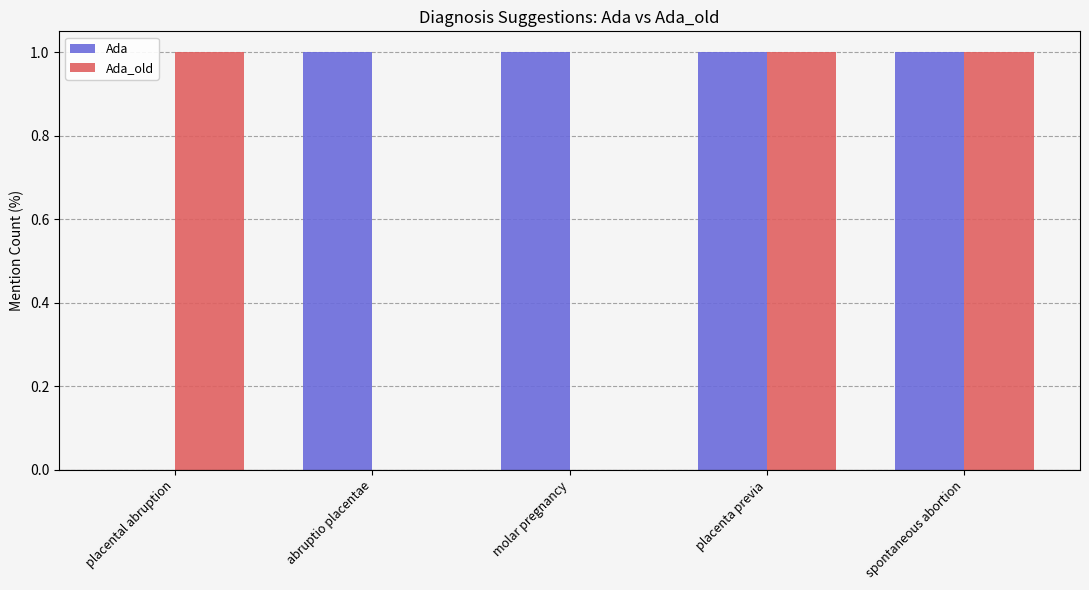

True or false: Ada_old has a value of -1 at abruptio placentae.

False